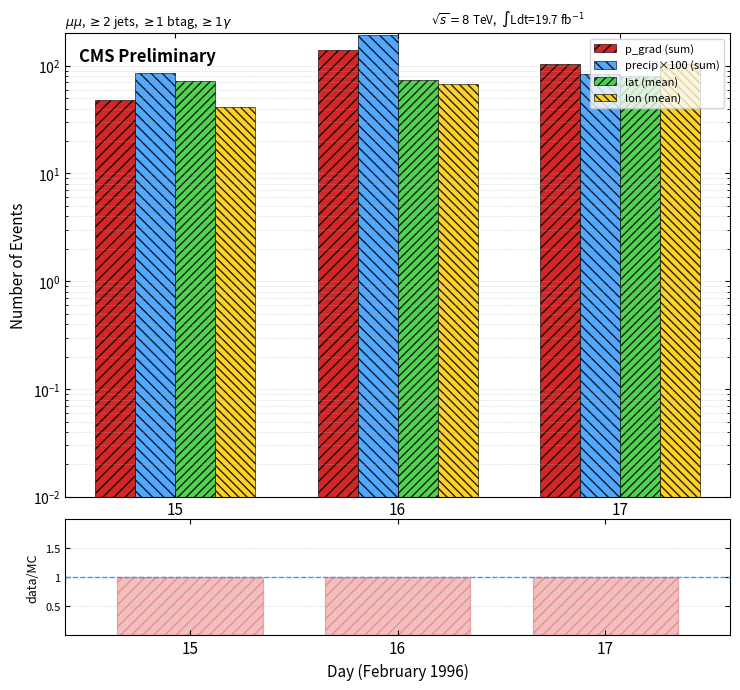

Reading right to left, what are all the values shown in this chart?

p_grad (sum): 104.5	140.7	47.8
precip×100 (sum): 83.7	191.7	85.7
lat (mean): 80.7	73.5	72.2
lon (mean): 103.7	67.3	41.4
data/MC: 1.0	1.0	1.0